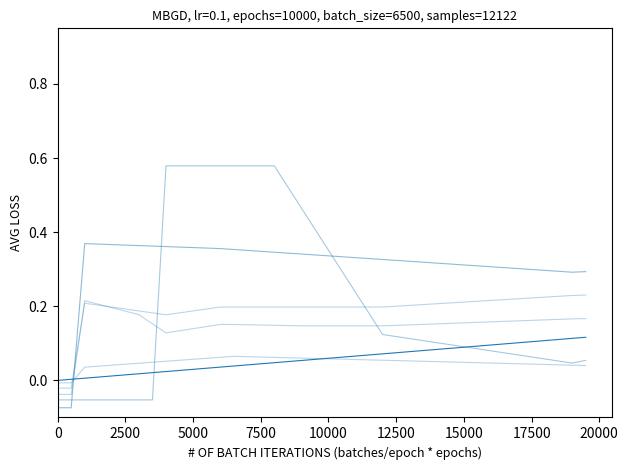

Is this an area chart (filled region under the line)?

No